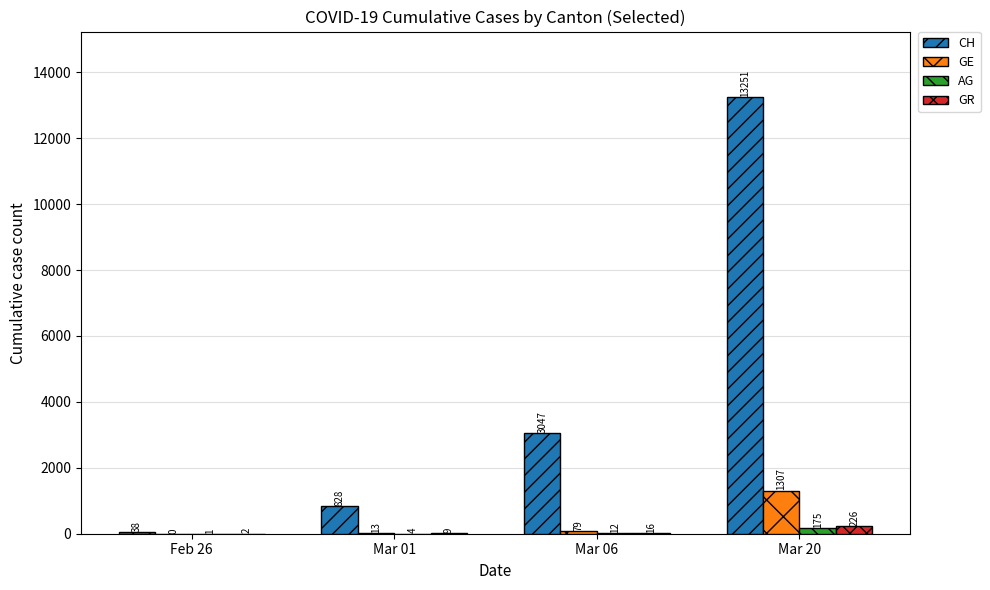

How many categories are shown in the chart?

4